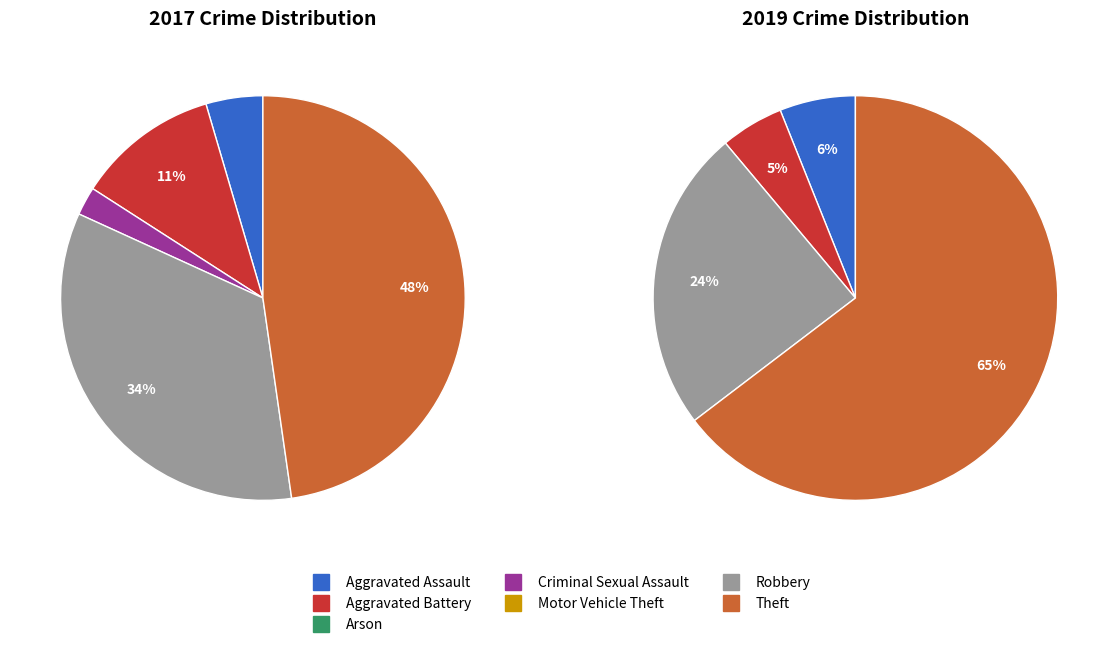

True or false: 2 accounts for 0% of the total.

True